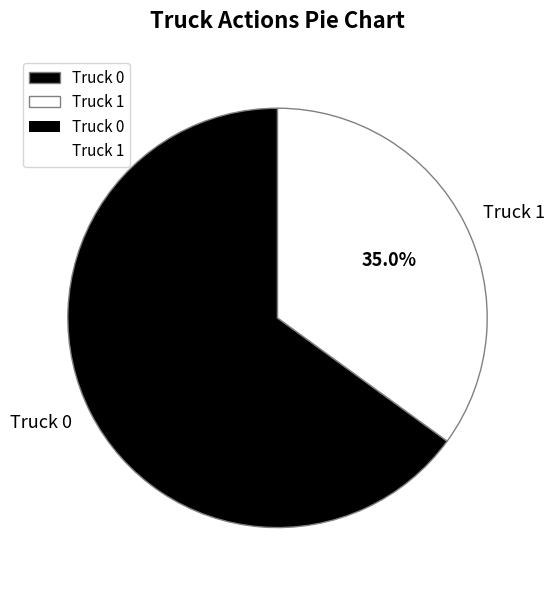

What is the ratio of the value at Truck 1 to the value at Truck 0?

0.5